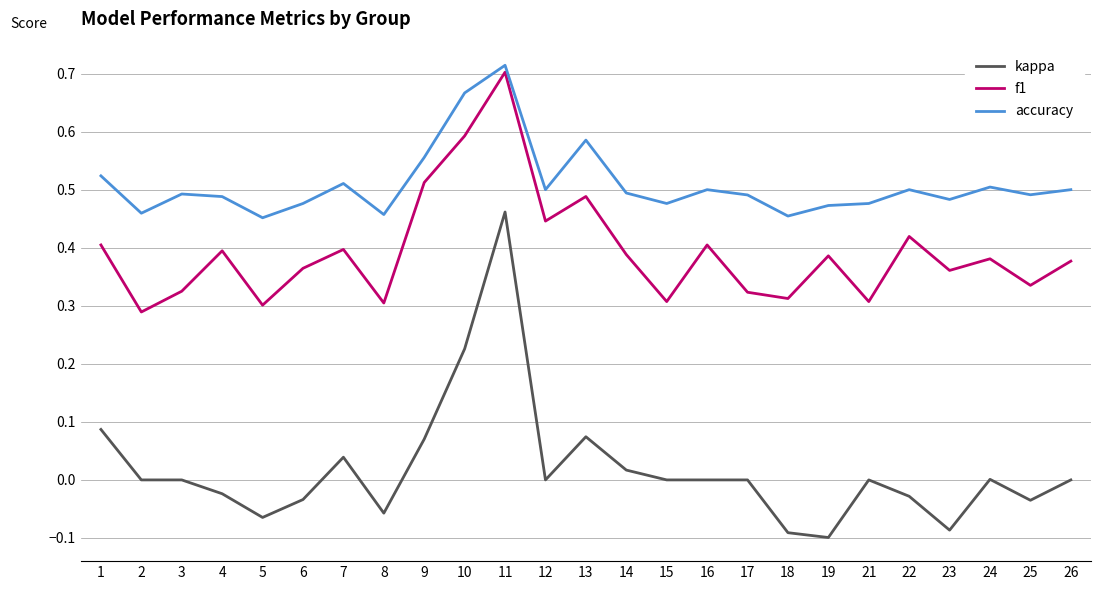

True or false: f1 and kappa intersect in this chart.

False